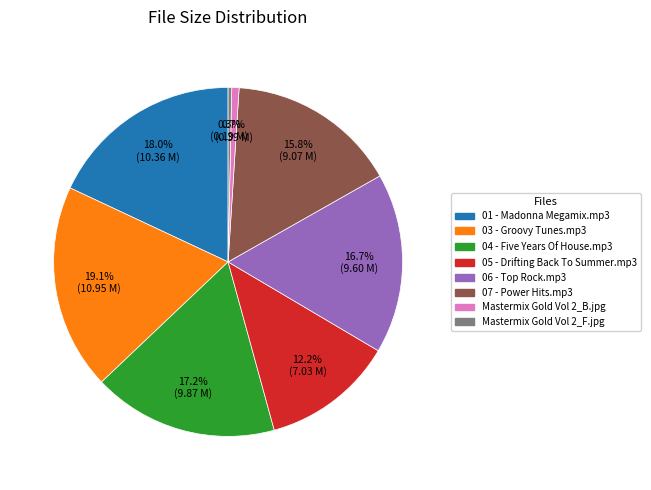

True or false: Mastermix Gold Vol 2_B.jpg accounts for 11% of the total.

False